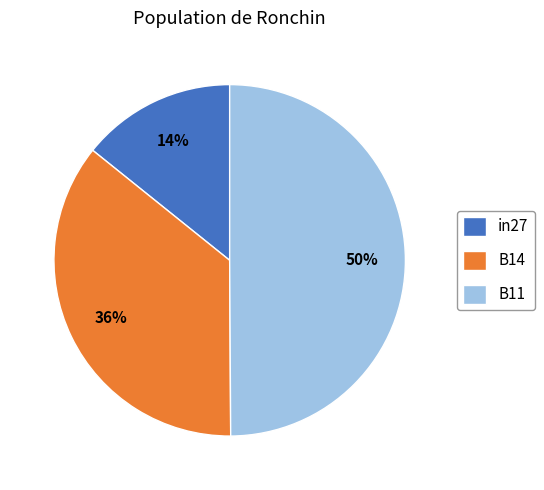

To the nearest percent, what is the difference between the B14 and in27 slice percentages?

22%